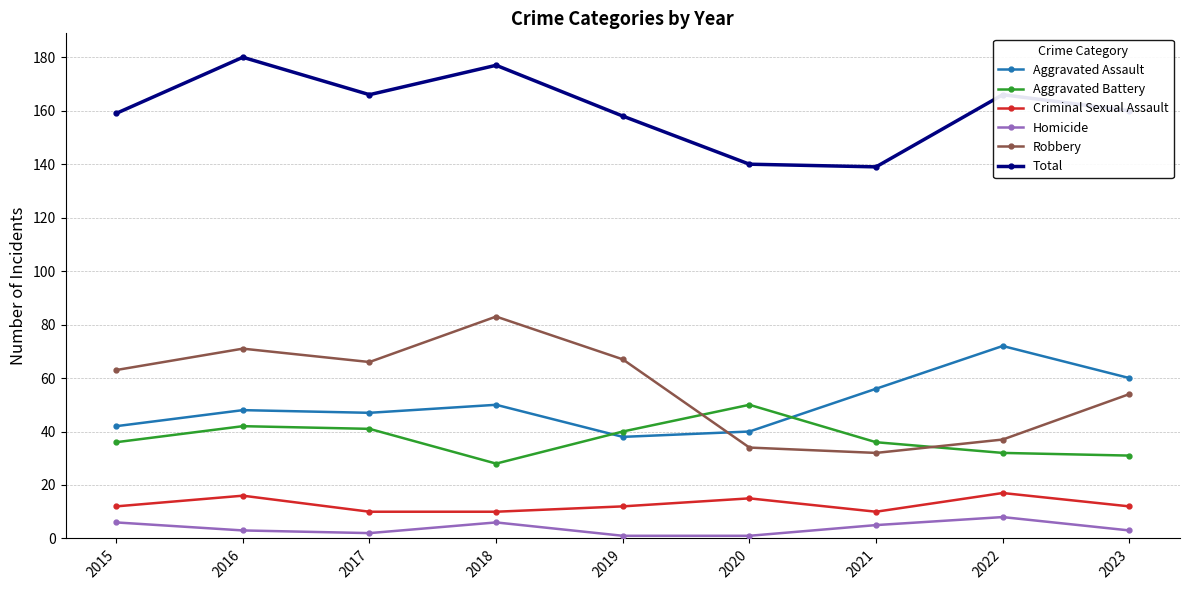

How many lines are shown in the chart?

6